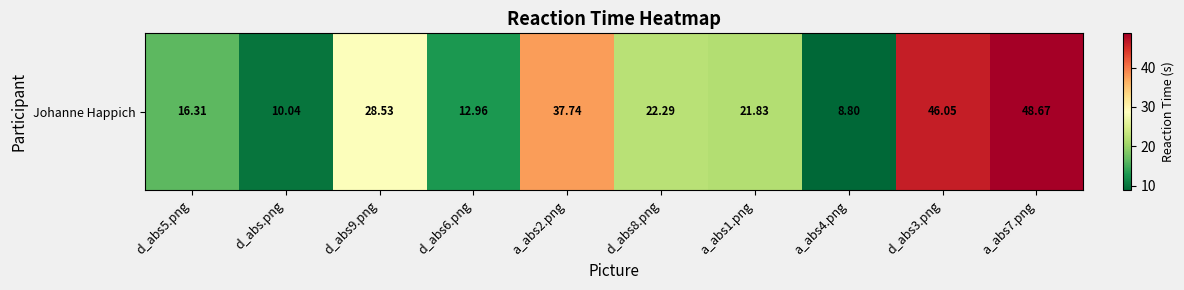

Rank the categories by value from highest to lowest.

a_abs7.png, d_abs3.png, a_abs2.png, d_abs9.png, d_abs8.png, a_abs1.png, d_abs5.png, d_abs6.png, d_abs.png, a_abs4.png